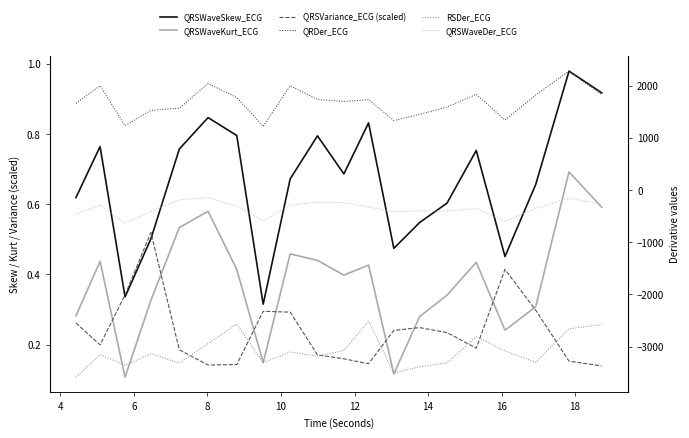

What is the difference between the maximum and second lowest values in the QRSVariance_ECG (scaled) series?

0.4